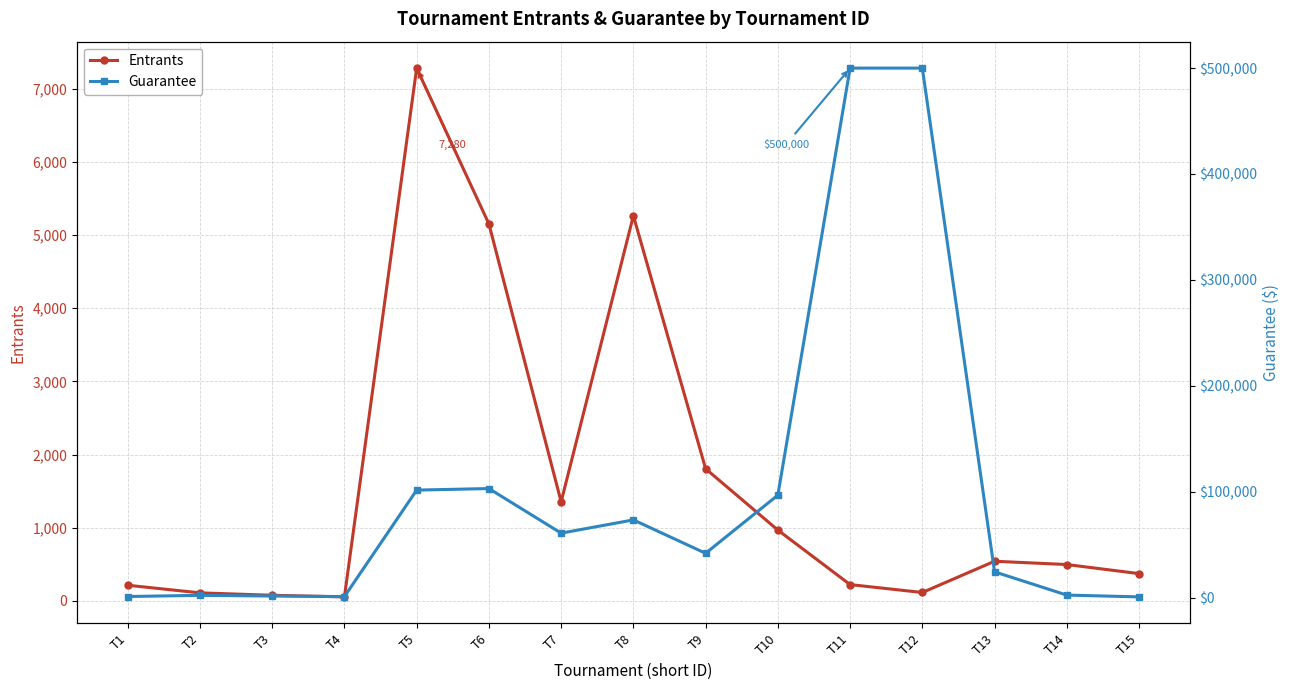

Which series has the largest total across all categories?

Guarantee